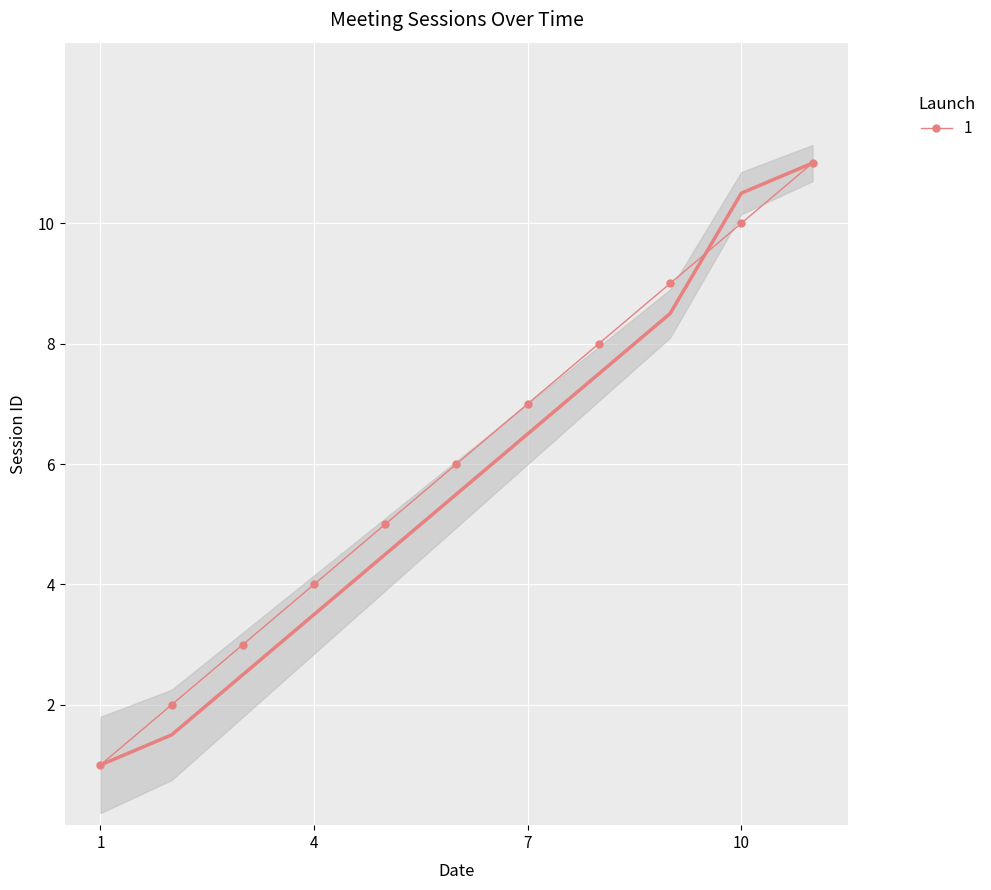

What is the greatest value displayed?

11